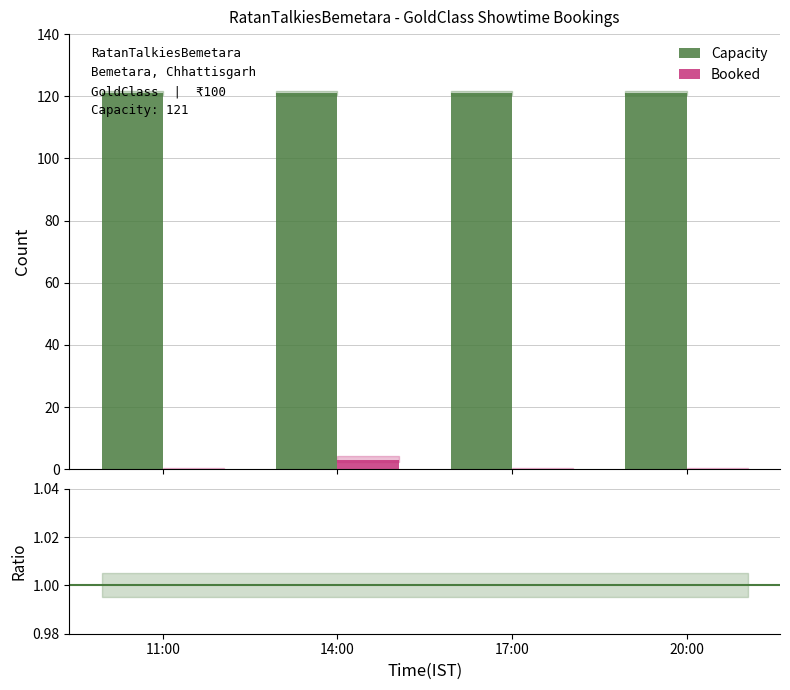

What is the label of the 2nd bar from the left?

14:00